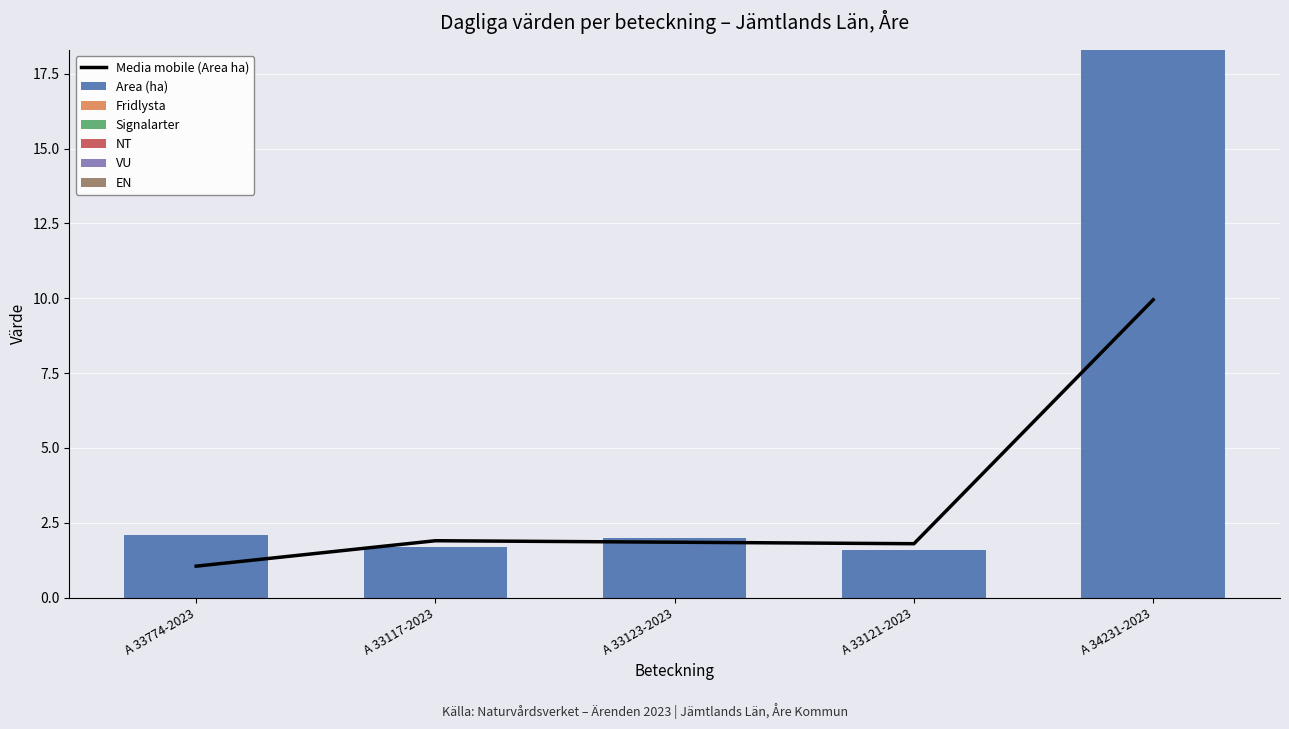

What is the difference between the Area (ha) values at A 34231-2023 and A 33774-2023?

16.2